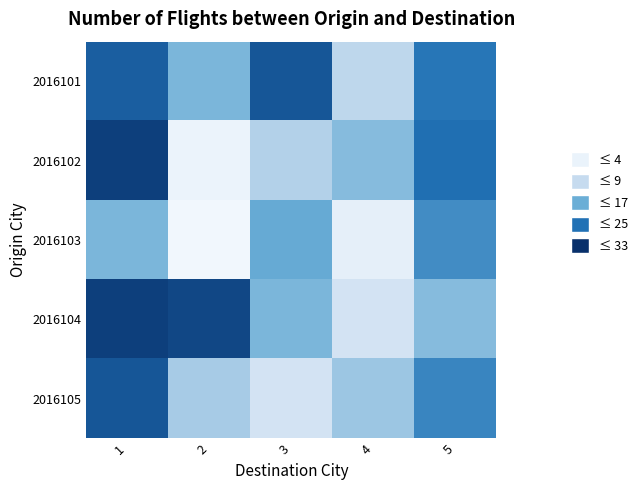

What is the total value across all series at 2?

59